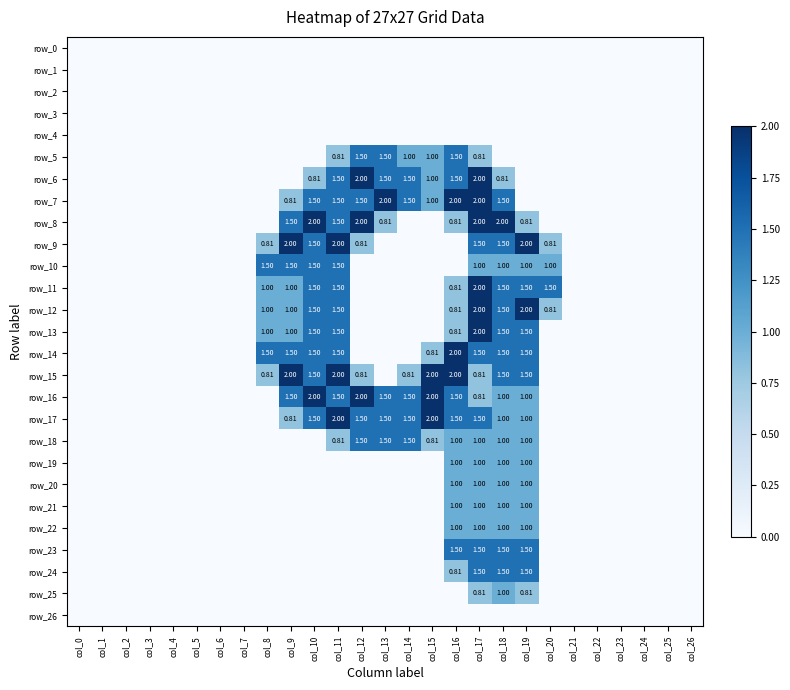

At which category is the sum across all series the highest?

col_17